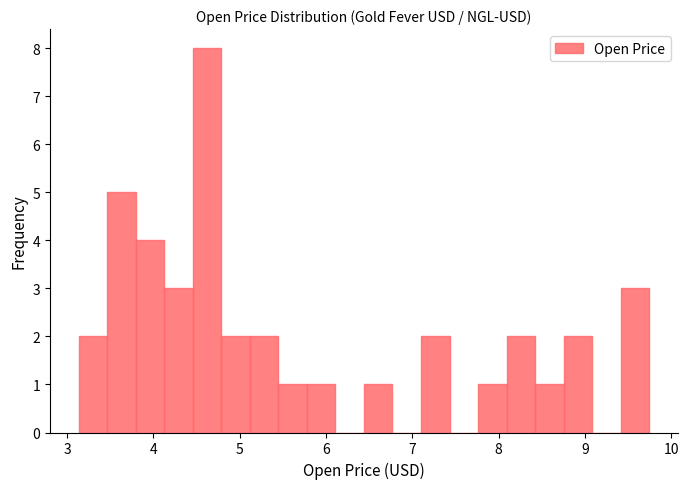

Read against the x-axis, roughly where is the centre of the tallest bar?

4.6